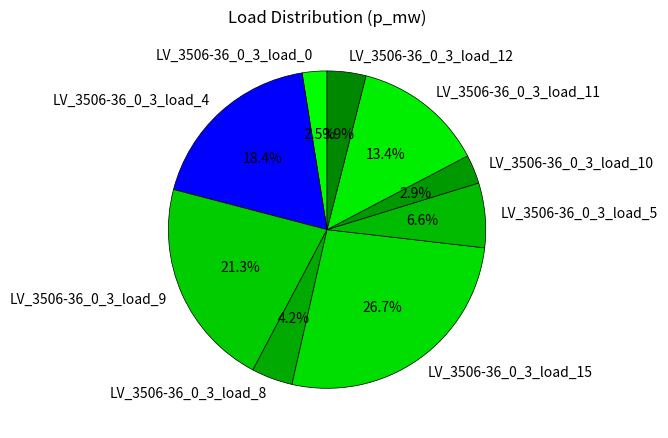

How many slices are in this pie chart?

9